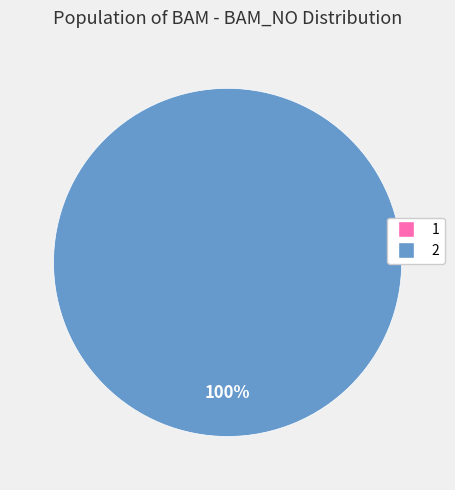

Does 1 account for over 50% of the chart?

No